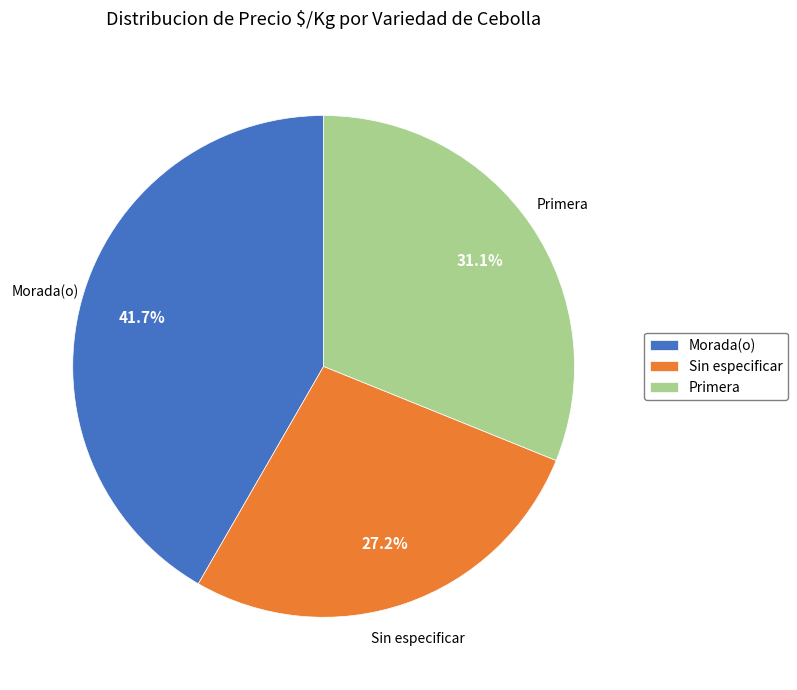

Does Sin especificar represent more than half of the total?

No